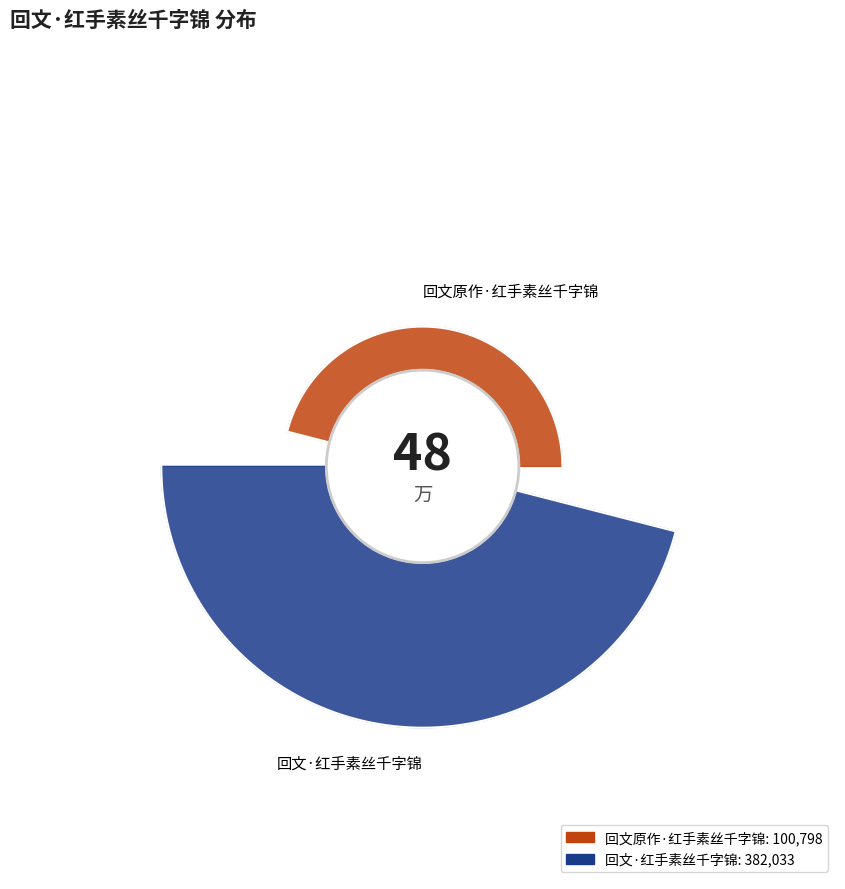

Which has a higher value, 回文·红手素丝千字锦 or 回文原作·红手素丝千字锦?

回文·红手素丝千字锦